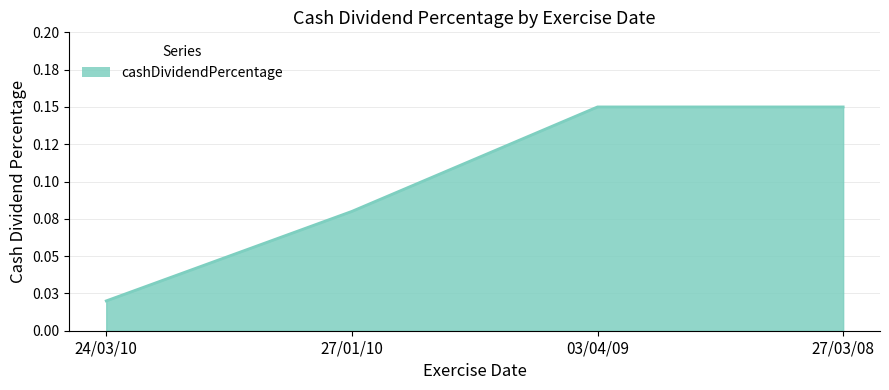

Rank the categories by value from lowest to highest.

24/03/10, 27/01/10, 03/04/09, 27/03/08